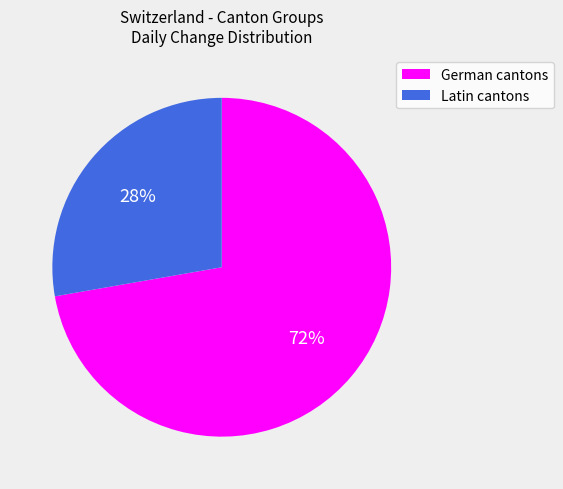

How many slices are in this pie chart?

2